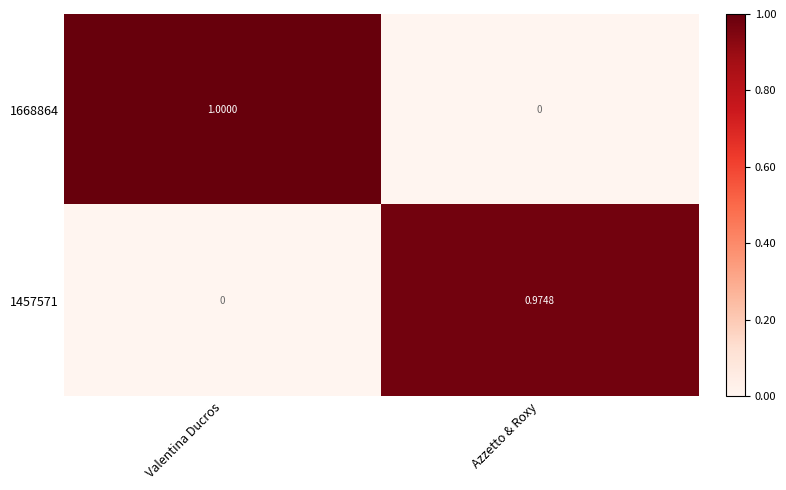

At which label does 1668864 reach its peak?

Valentina Ducros